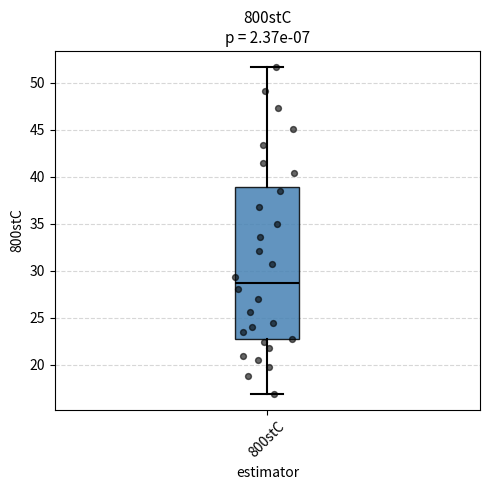

Read this box plot against the y-axis: the position of the median line, the range covered by the box, and the ends of both whiskers. The values are not printed on the chart, so give them approximately, as read against the axis.

median 28.5, box 22.5 to 39.0, whiskers 17.0 to 51.5